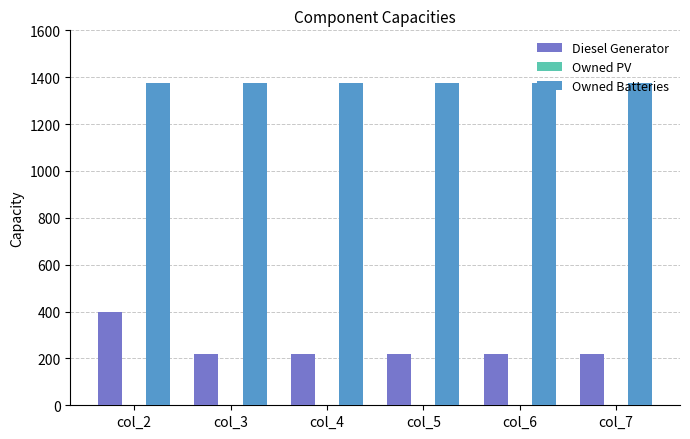

What is the maximum value shown in the chart?

1374